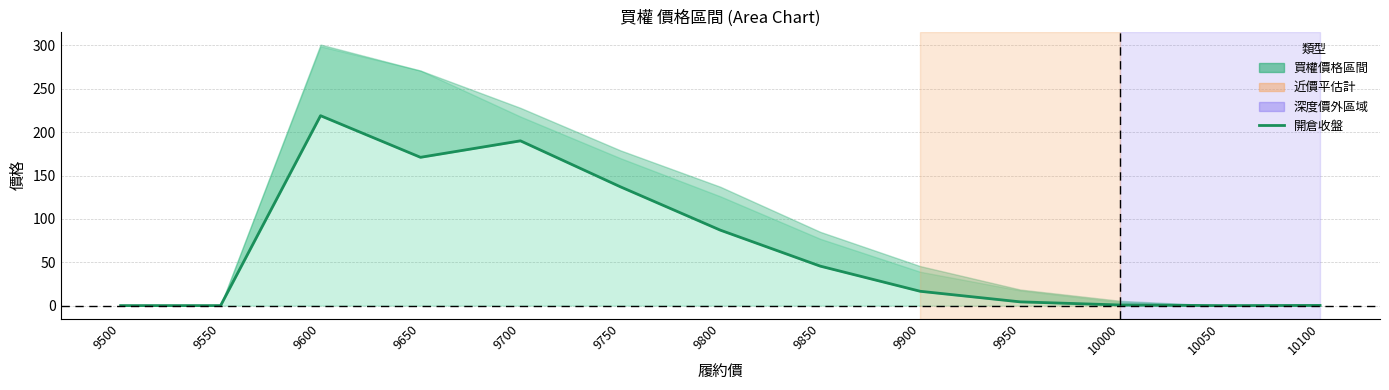

How many positive values are there?

10